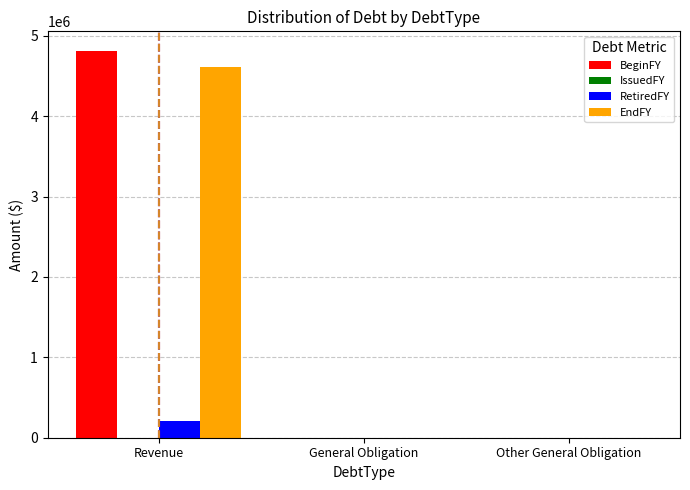

What is the approximate value of BeginFY at Revenue, to the nearest 50?

4814700